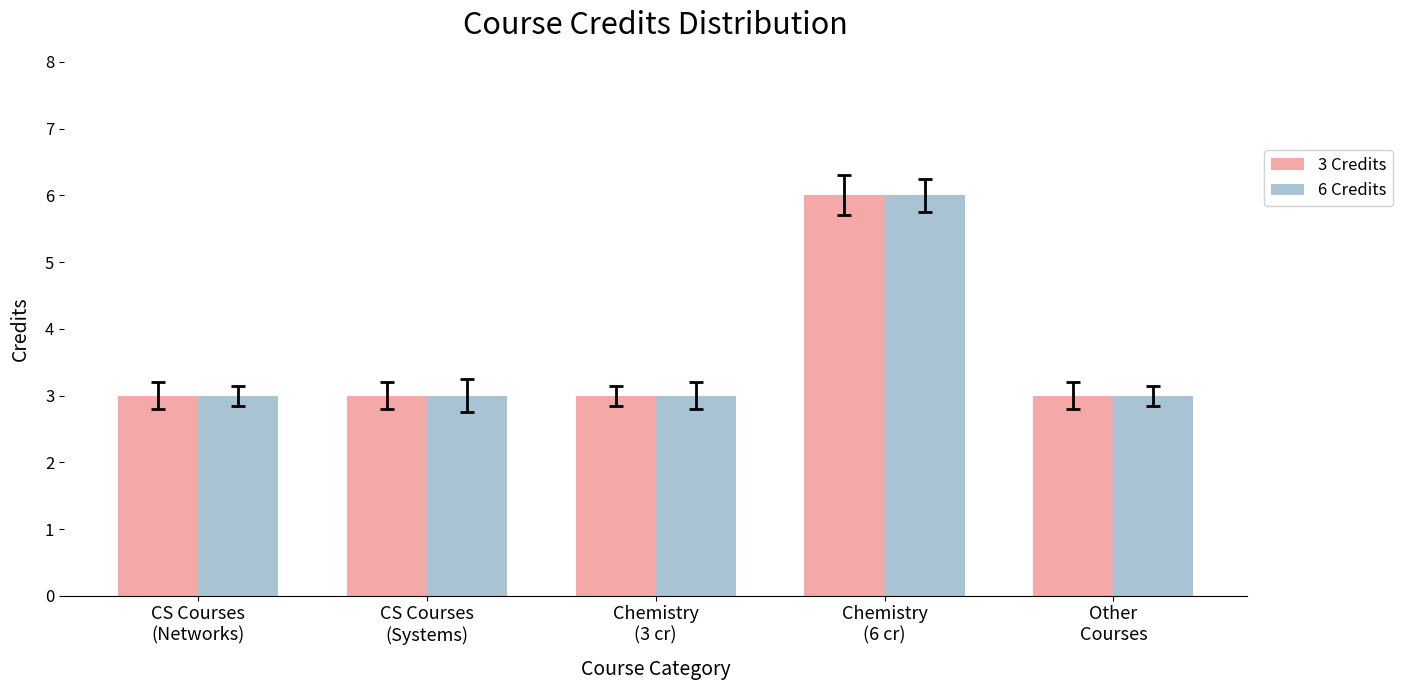

At how many categories does at least one series exceed 5?

1